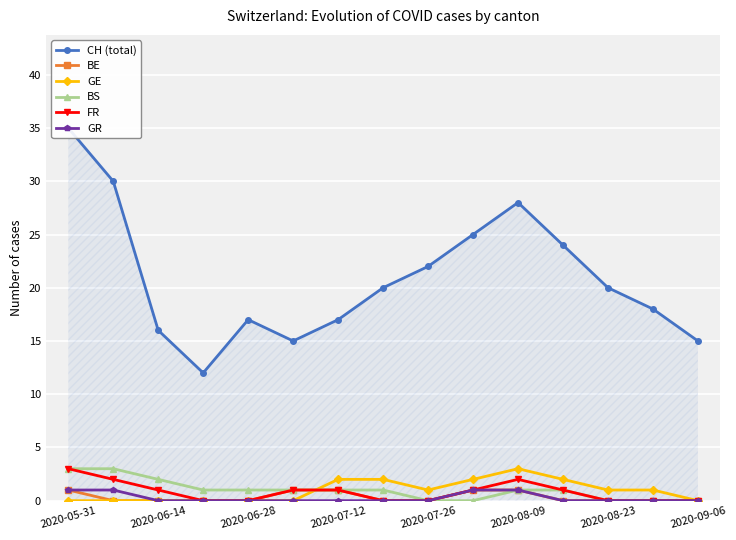

What is the maximum value for BS?

3